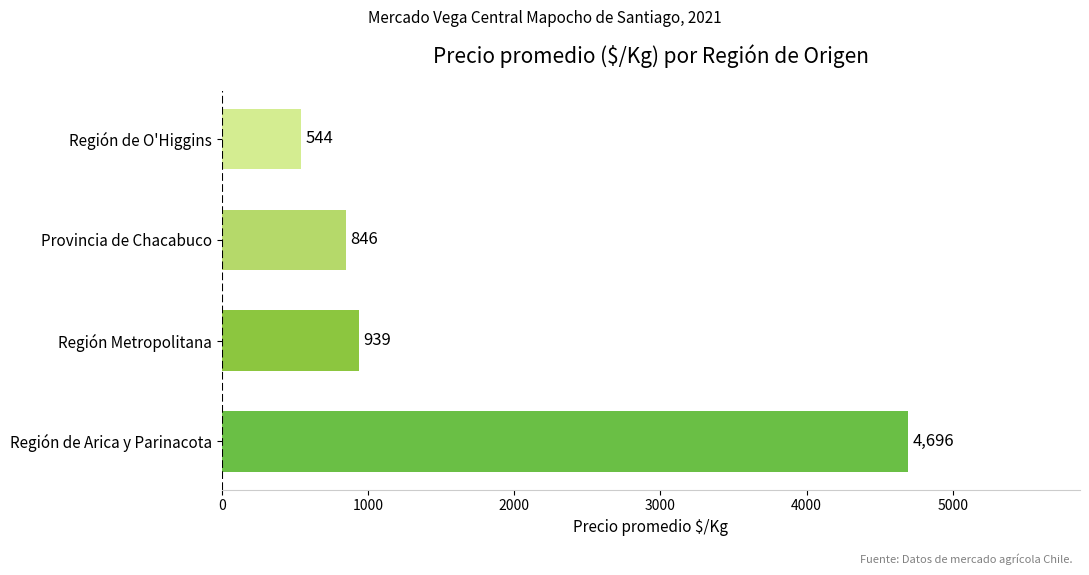

Rank the categories by value from lowest to highest.

Región de O'Higgins, Provincia de Chacabuco, Región Metropolitana, Región de Arica y Parinacota